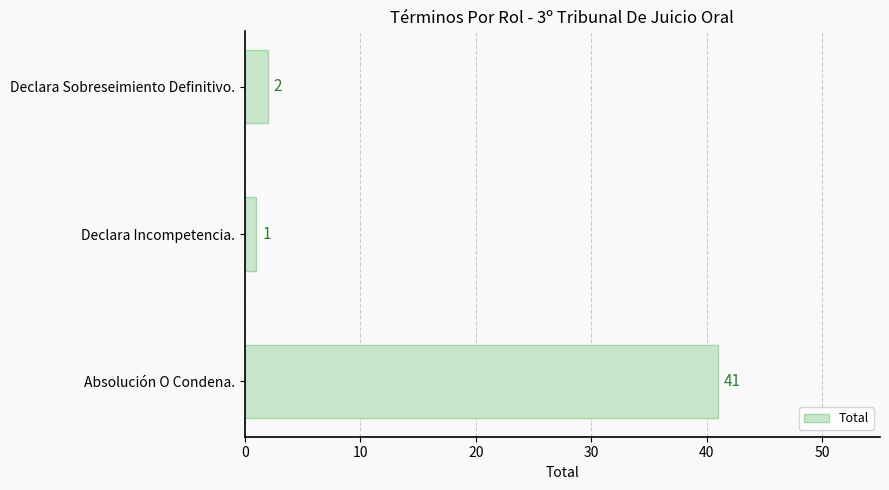

What is the ratio of the value at Absolución O Condena. to the value at Declara Incompetencia.?

41.0